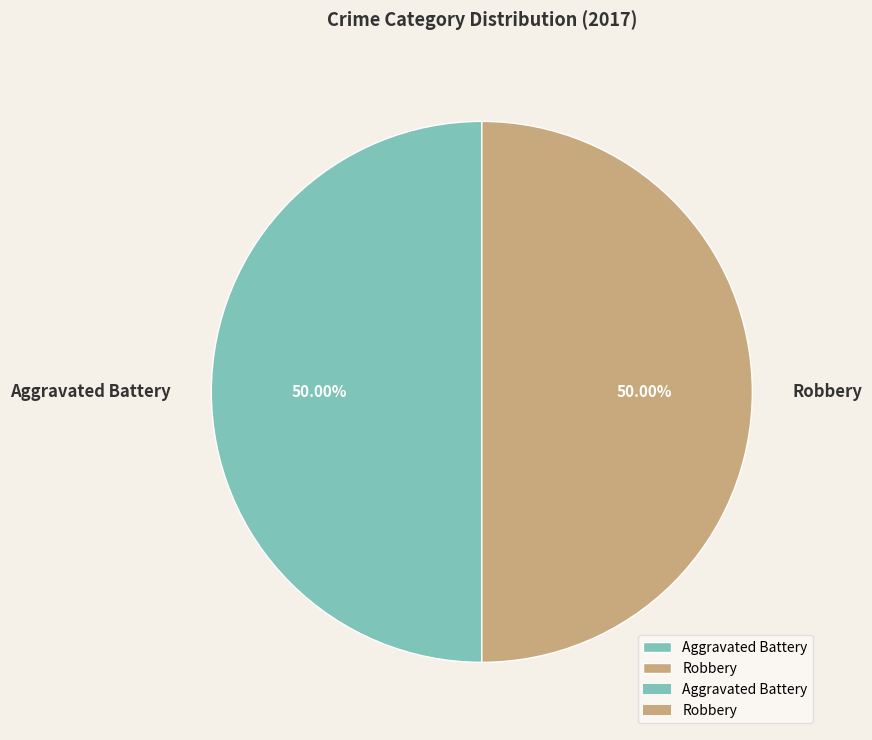

Do Robbery and Aggravated Battery together represent more than half of the pie?

Yes